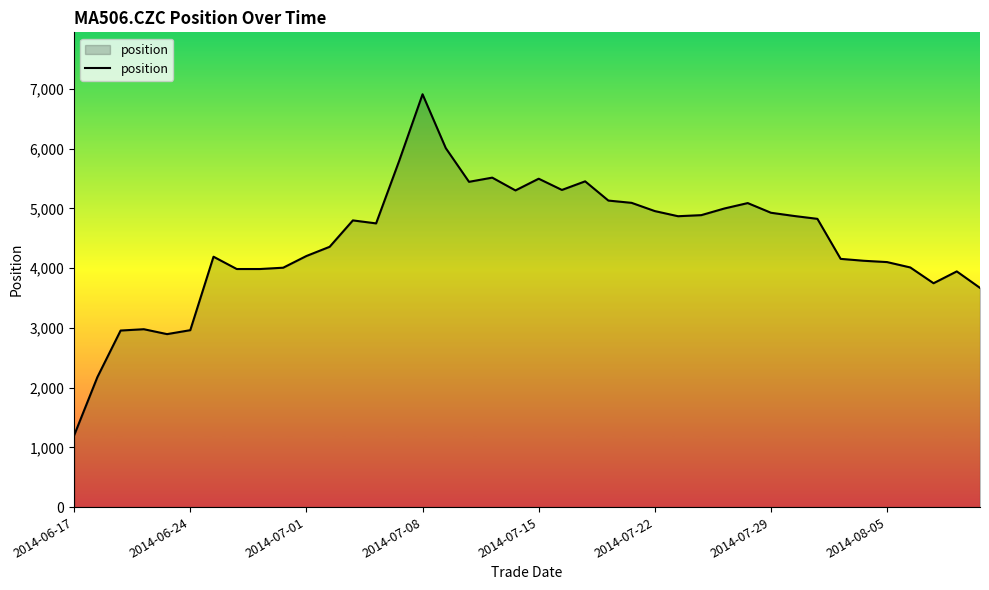

Count the number of categories in the chart.

40